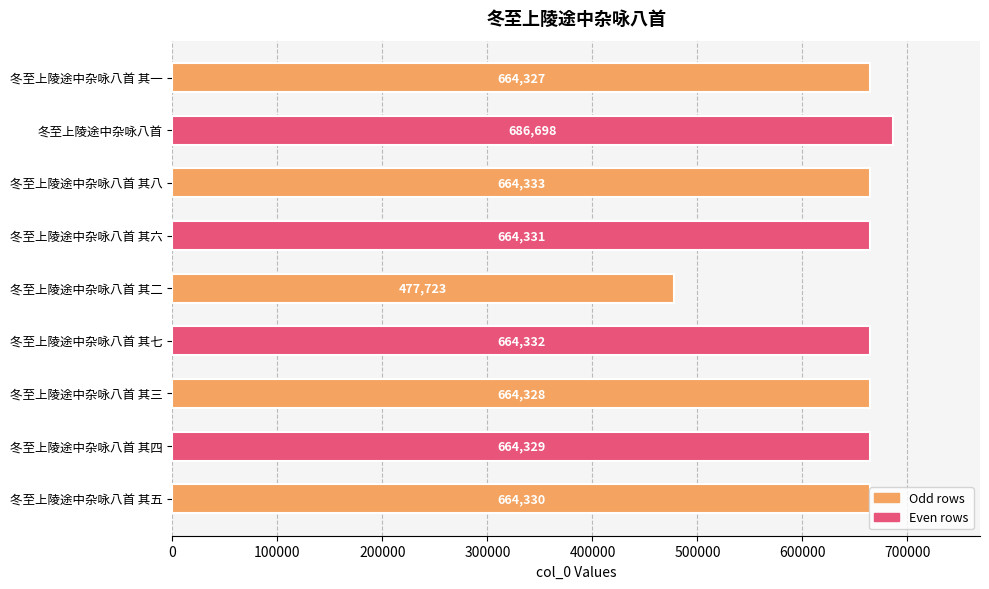

What is the maximum value shown in the chart?

686698